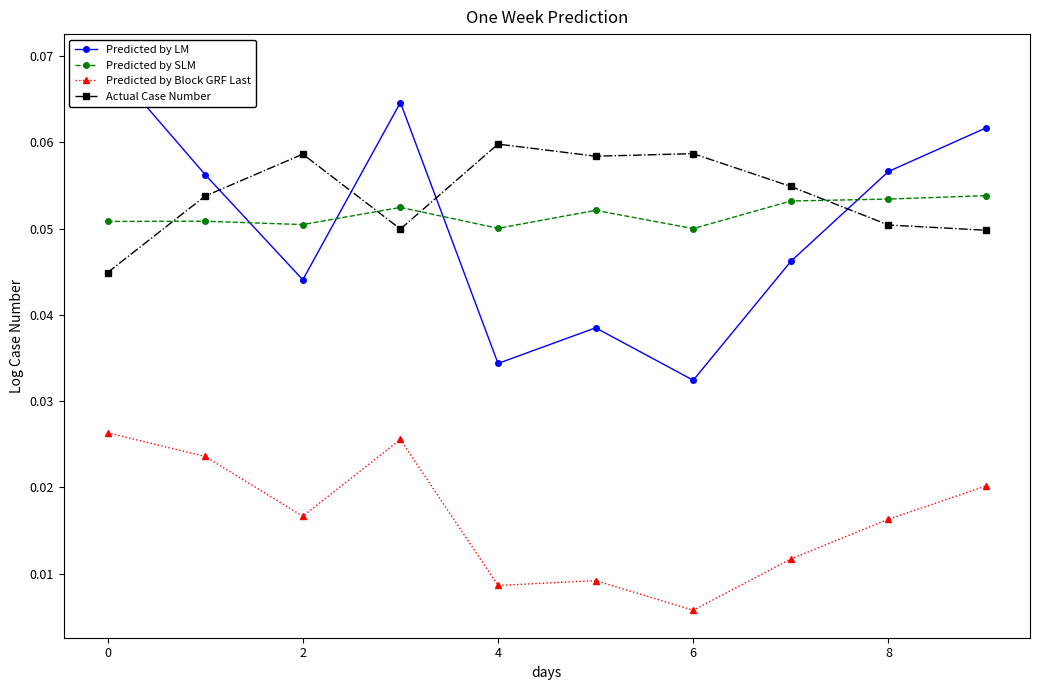

Reading left to right, transcribe all the data shown in this chart.

Predicted by LM: 0.1	0.1	0.0	0.1	0.0	0.0	0.0	0.0	0.1	0.1
Predicted by SLM: 0.1	0.1	0.1	0.1	0.1	0.1	0.0	0.1	0.1	0.1
Predicted by Block GRF Last: 0.0	0.0	0.0	0.0	0.0	0.0	0.0	0.0	0.0	0.0
Actual Case Number: 0.0	0.1	0.1	0.0	0.1	0.1	0.1	0.1	0.1	0.0